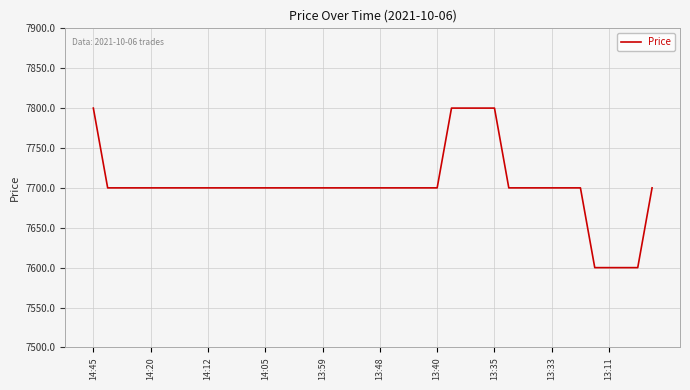

What is the smallest value displayed?

7600